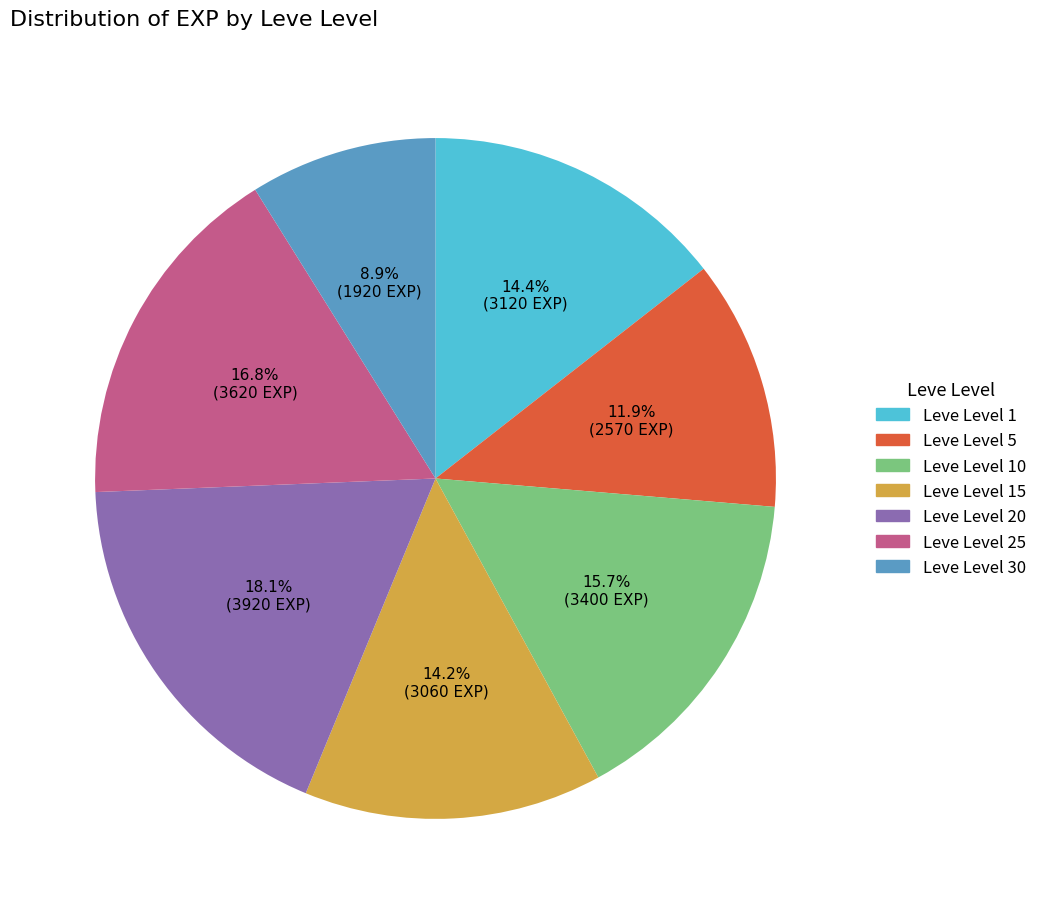

Is there any slice that represents more than half of the pie?

No